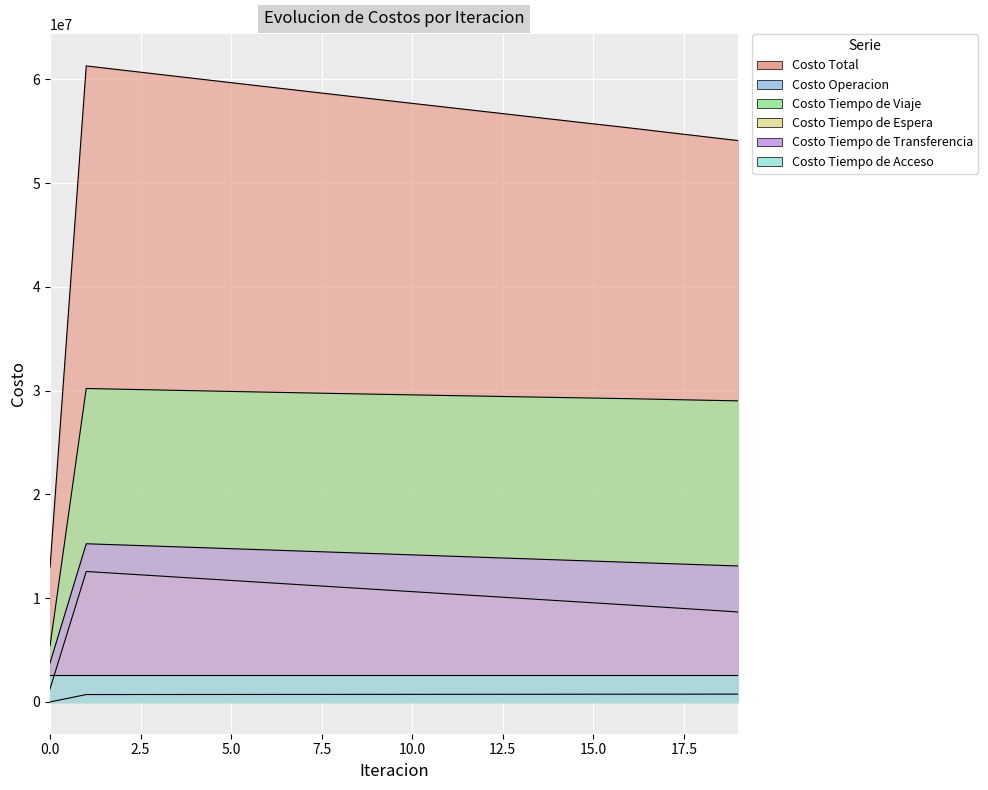

Which has a higher value, 15 or 5?

5